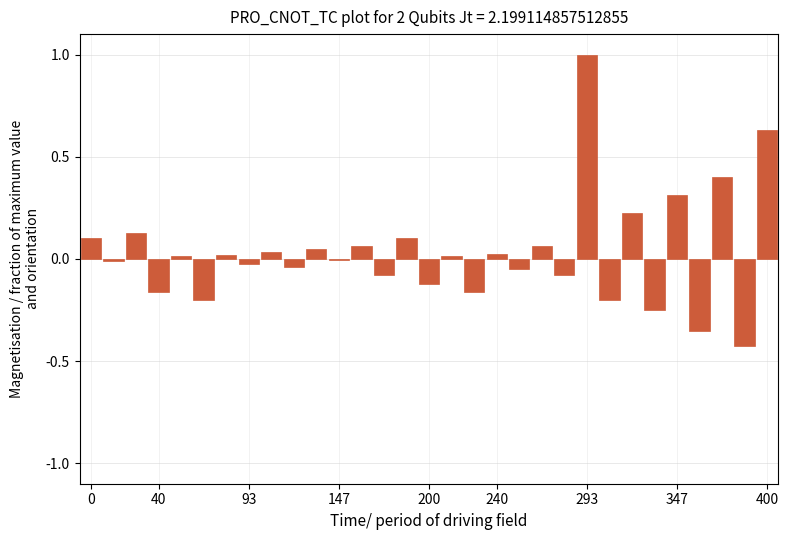

What is the greatest value displayed?

1.0